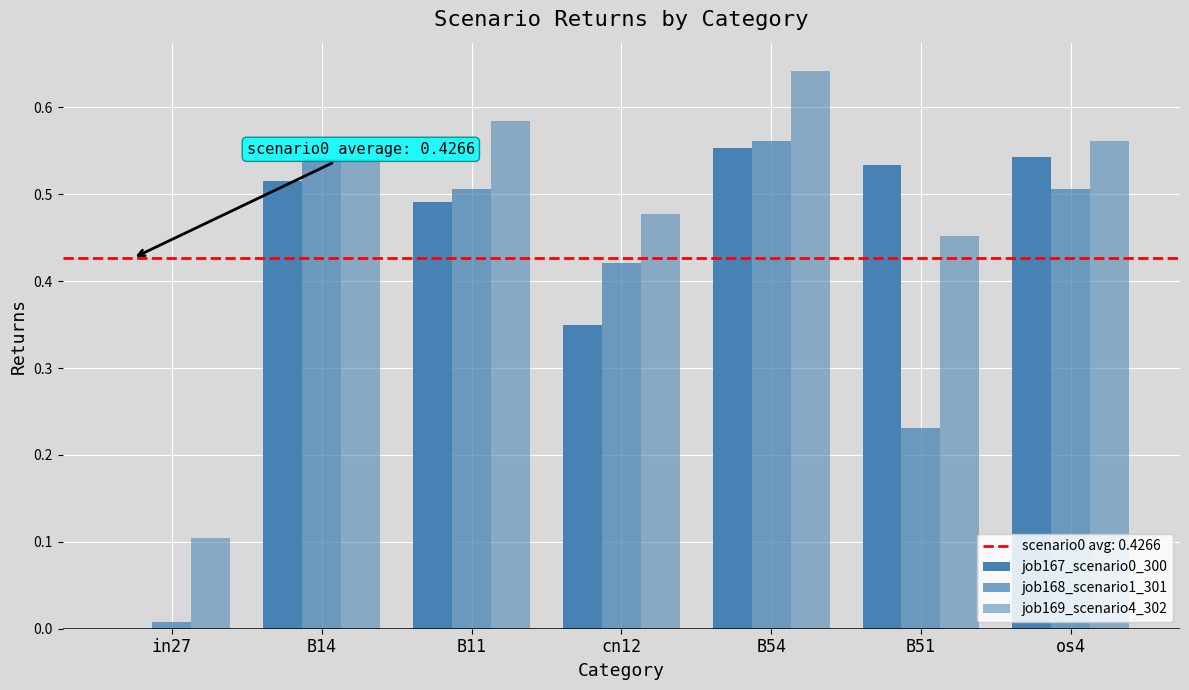

What is the highest value of the job167_scenario0_300 series?

0.6